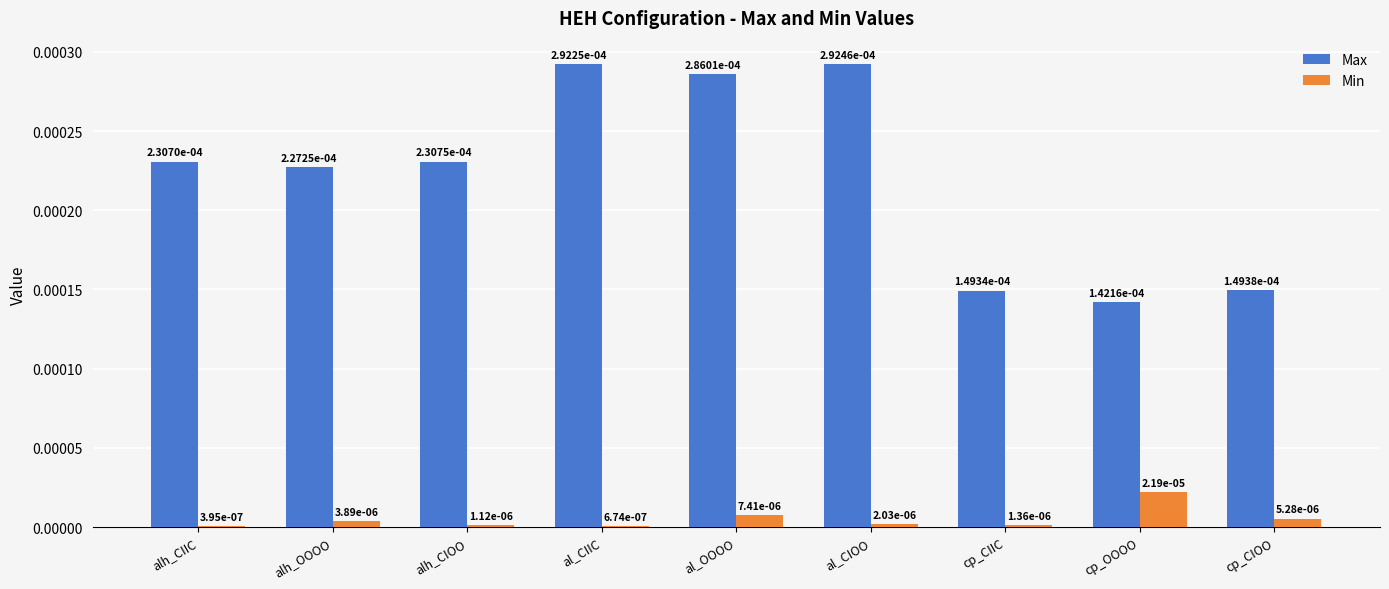

Which series changed the most between alh_OOOO and cp_OOOO?

Max